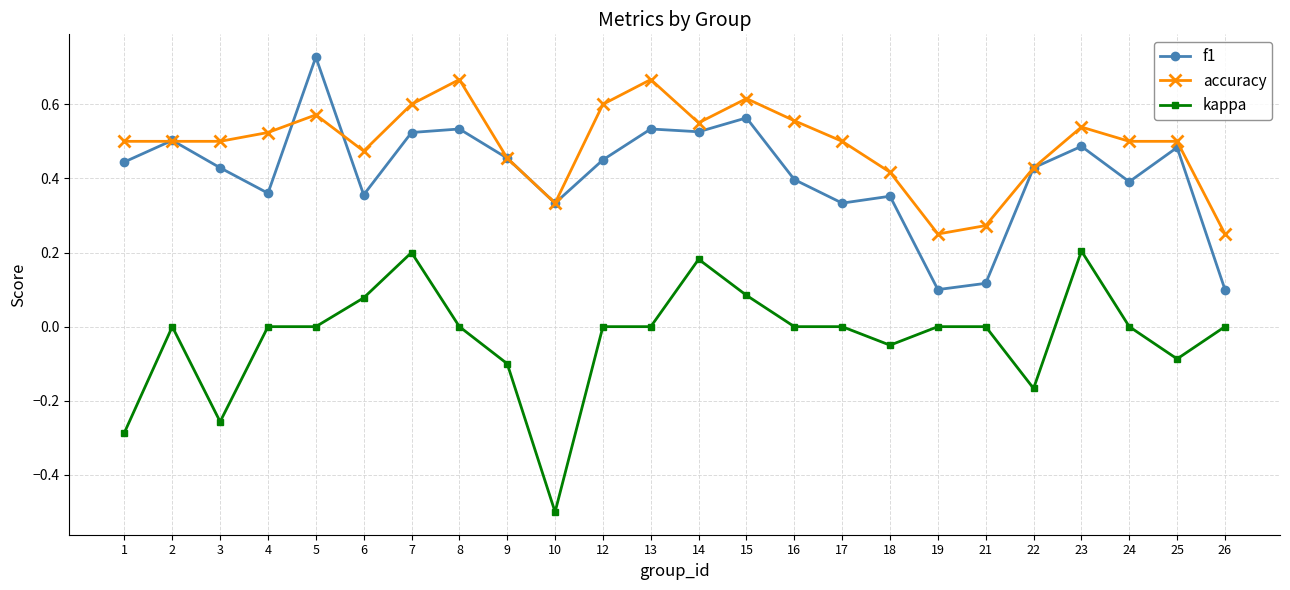

How many distinct data groups are displayed?

3